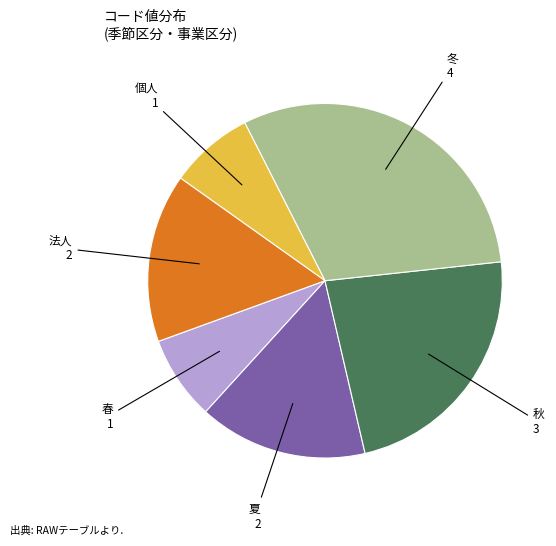

What is the largest slice in the pie chart?

冬